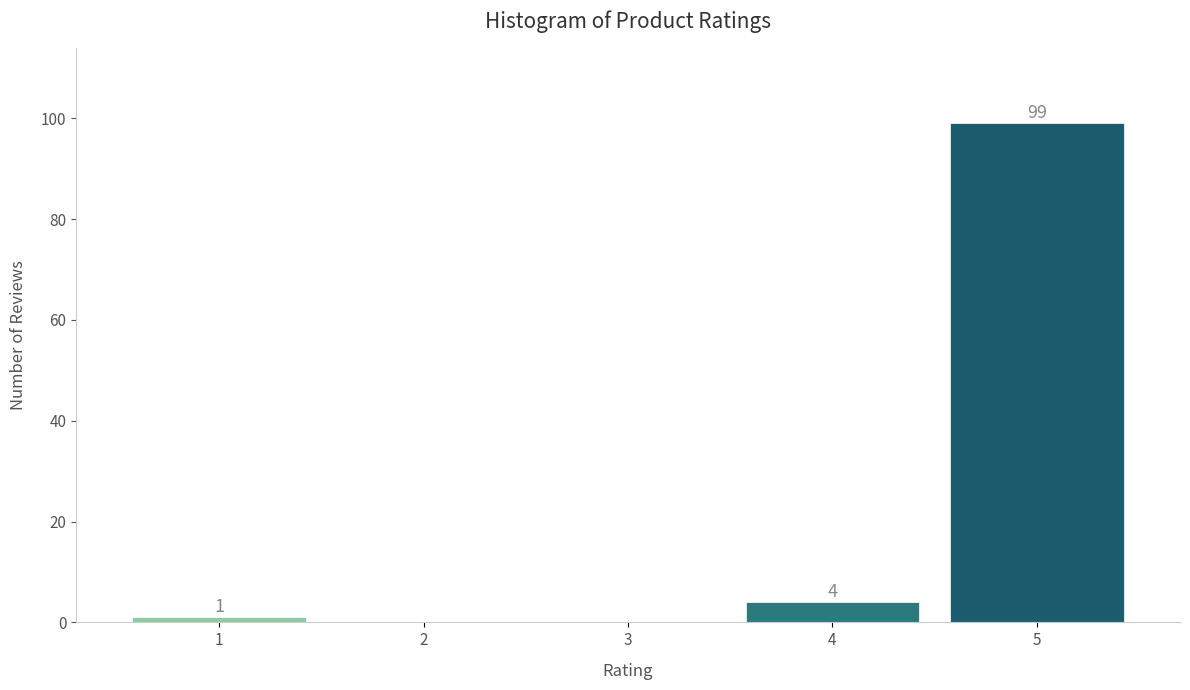

Reading left to right, what are all the values shown in this chart?

1=1	2=0	3=0	4=4	5=99